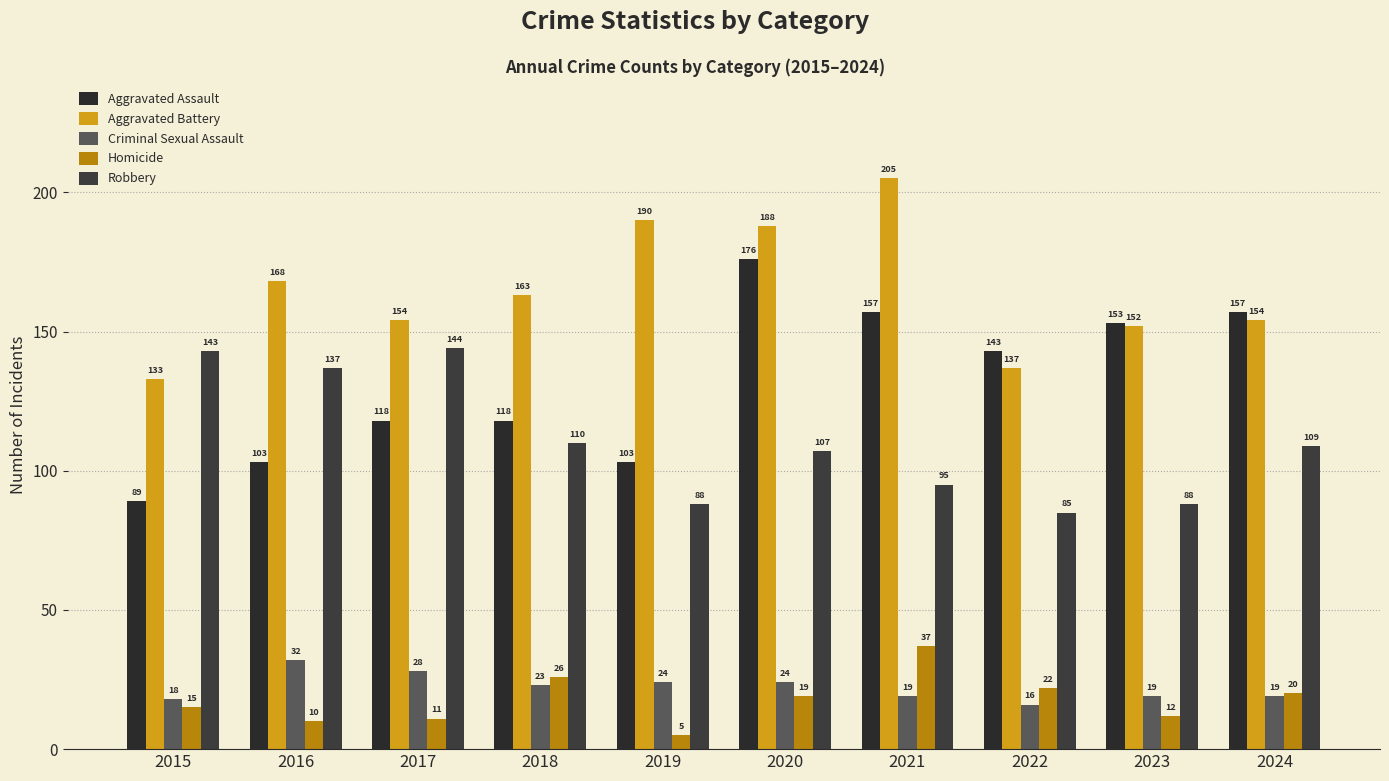

Which series has the largest range (max minus min)?

Aggravated Assault